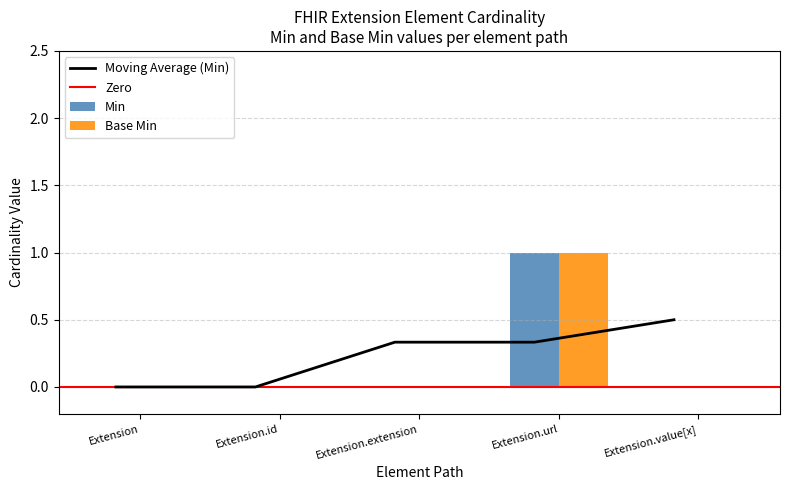

Is it true that Min equals 0 at Extension.id?

True